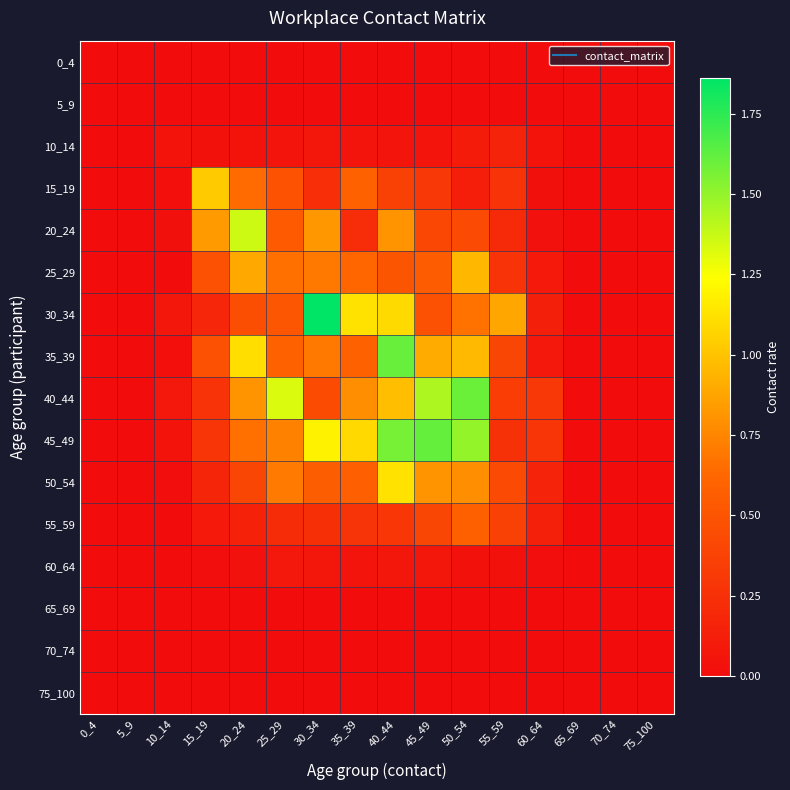

Reading left to right, transcribe all the data shown in this chart.

0_4: 0_4=0.0	5_9=0.0	10_14=0.0	15_19=0.0	20_24=0.0	25_29=0.0	30_34=0.0	35_39=0.0	40_44=0.0	45_49=0.0	50_54=0.0	55_59=0.0	60_64=0.0	65_69=0.0	70_74=0.0	75_100=0.0
5_9: 0_4=0.0	5_9=0.0	10_14=0.0	15_19=0.0	20_24=0.0	25_29=0.0	30_34=0.0	35_39=0.0	40_44=0.0	45_49=0.0	50_54=0.0	55_59=0.0	60_64=0.0	65_69=0.0	70_74=0.0	75_100=0.0
10_14: 0_4=0.0	5_9=0.0	10_14=0.0	15_19=0.0	20_24=0.0	25_29=0.1	30_34=0.1	35_39=0.1	40_44=0.1	45_49=0.1	50_54=0.1	55_59=0.2	60_64=0.0	65_69=0.0	70_74=0.0	75_100=0.0
15_19: 0_4=0.0	5_9=0.0	10_14=0.0	15_19=1.0	20_24=0.6	25_29=0.5	30_34=0.2	35_39=0.6	40_44=0.4	45_49=0.3	50_54=0.1	55_59=0.3	60_64=0.0	65_69=0.0	70_74=0.0	75_100=0.0
20_24: 0_4=0.0	5_9=0.0	10_14=0.0	15_19=0.8	20_24=1.4	25_29=0.5	30_34=0.8	35_39=0.2	40_44=0.8	45_49=0.4	50_54=0.4	55_59=0.2	60_64=0.0	65_69=0.0	70_74=0.0	75_100=0.0
25_29: 0_4=0.0	5_9=0.0	10_14=0.0	15_19=0.5	20_24=0.9	25_29=0.7	30_34=0.7	35_39=0.6	40_44=0.5	45_49=0.6	50_54=0.9	55_59=0.3	60_64=0.1	65_69=0.0	70_74=0.0	75_100=0.0
30_34: 0_4=0.0	5_9=0.0	10_14=0.1	15_19=0.2	20_24=0.5	25_29=0.5	30_34=1.9	35_39=1.1	40_44=1.1	45_49=0.5	50_54=0.7	55_59=0.9	60_64=0.1	65_69=0.0	70_74=0.0	75_100=0.0
35_39: 0_4=0.0	5_9=0.0	10_14=0.0	15_19=0.5	20_24=1.1	25_29=0.6	30_34=0.7	35_39=0.6	40_44=1.6	45_49=0.9	50_54=1.0	55_59=0.4	60_64=0.1	65_69=0.0	70_74=0.0	75_100=0.0
40_44: 0_4=0.0	5_9=0.0	10_14=0.1	15_19=0.3	20_24=0.8	25_29=1.3	30_34=0.4	35_39=0.8	40_44=1.0	45_49=1.4	50_54=1.6	55_59=0.3	60_64=0.3	65_69=0.0	70_74=0.0	75_100=0.0
45_49: 0_4=0.0	5_9=0.0	10_14=0.0	15_19=0.3	20_24=0.7	25_29=0.7	30_34=1.2	35_39=1.1	40_44=1.6	45_49=1.6	50_54=1.5	55_59=0.3	60_64=0.3	65_69=0.0	70_74=0.0	75_100=0.0
50_54: 0_4=0.0	5_9=0.0	10_14=0.0	15_19=0.2	20_24=0.4	25_29=0.7	30_34=0.6	35_39=0.6	40_44=1.1	45_49=0.8	50_54=0.8	55_59=0.4	60_64=0.2	65_69=0.0	70_74=0.0	75_100=0.0
55_59: 0_4=0.0	5_9=0.0	10_14=0.0	15_19=0.1	20_24=0.2	25_29=0.2	30_34=0.2	35_39=0.3	40_44=0.3	45_49=0.4	50_54=0.6	55_59=0.4	60_64=0.1	65_69=0.0	70_74=0.0	75_100=0.0
60_64: 0_4=0.0	5_9=0.0	10_14=0.0	15_19=0.0	20_24=0.0	25_29=0.1	30_34=0.1	35_39=0.1	40_44=0.1	45_49=0.1	50_54=0.0	55_59=0.0	60_64=0.0	65_69=0.0	70_74=0.0	75_100=0.0
65_69: 0_4=0.0	5_9=0.0	10_14=0.0	15_19=0.0	20_24=0.0	25_29=0.0	30_34=0.0	35_39=0.0	40_44=0.0	45_49=0.0	50_54=0.0	55_59=0.0	60_64=0.0	65_69=0.0	70_74=0.0	75_100=0.0
70_74: 0_4=0.0	5_9=0.0	10_14=0.0	15_19=0.0	20_24=0.0	25_29=0.0	30_34=0.0	35_39=0.0	40_44=0.0	45_49=0.0	50_54=0.0	55_59=0.0	60_64=0.0	65_69=0.0	70_74=0.0	75_100=0.0
75_100: 0_4=0.0	5_9=0.0	10_14=0.0	15_19=0.0	20_24=0.0	25_29=0.0	30_34=0.0	35_39=0.0	40_44=0.0	45_49=0.0	50_54=0.0	55_59=0.0	60_64=0.0	65_69=0.0	70_74=0.0	75_100=0.0